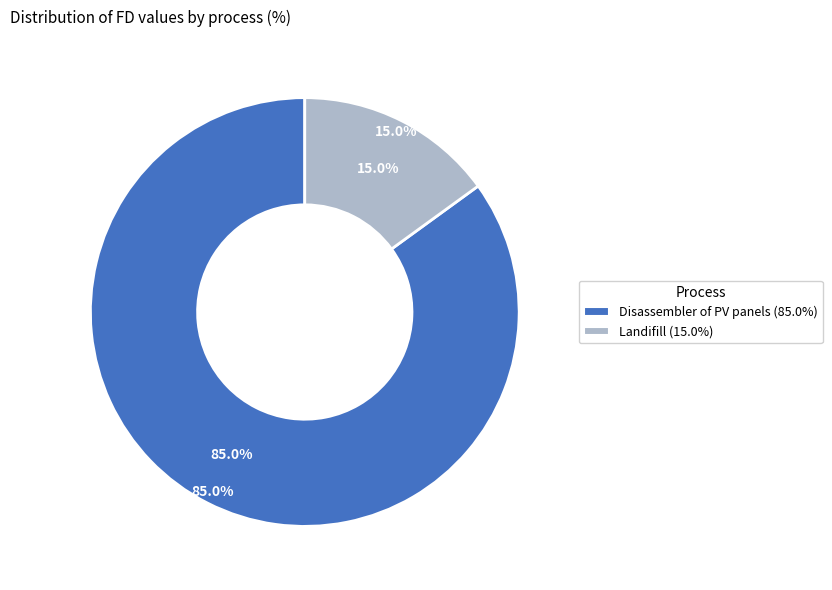

How many slices are in this pie chart?

2